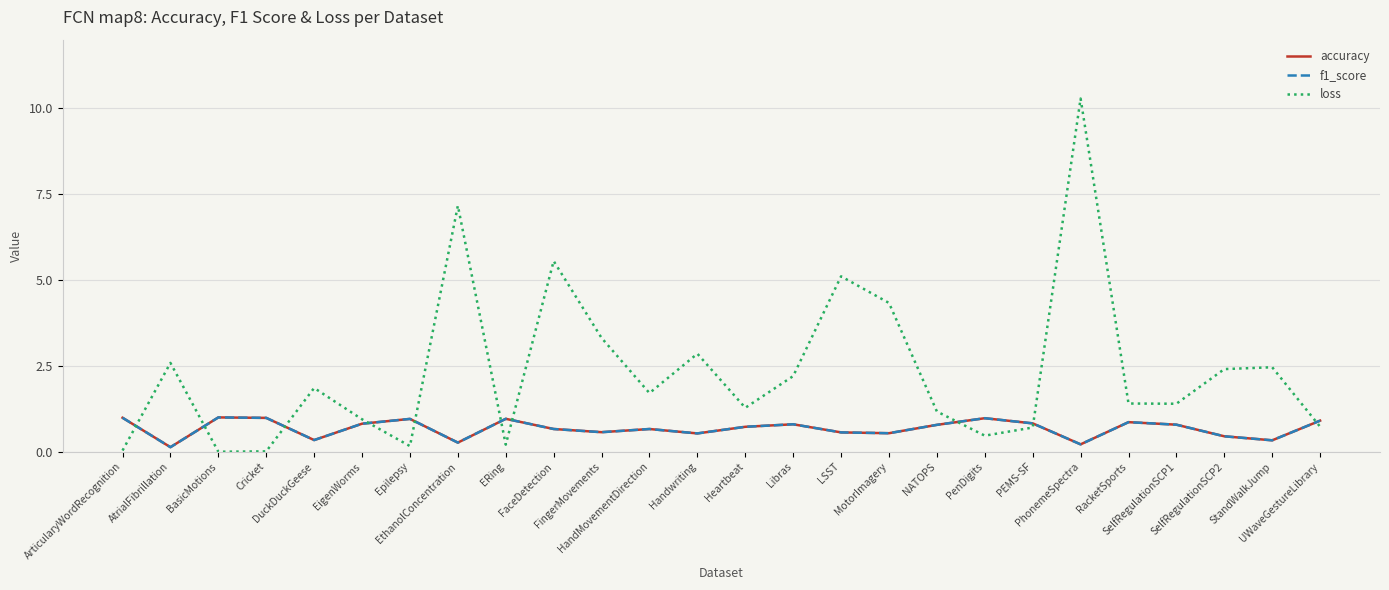

Which series has the largest range (max minus min)?

loss